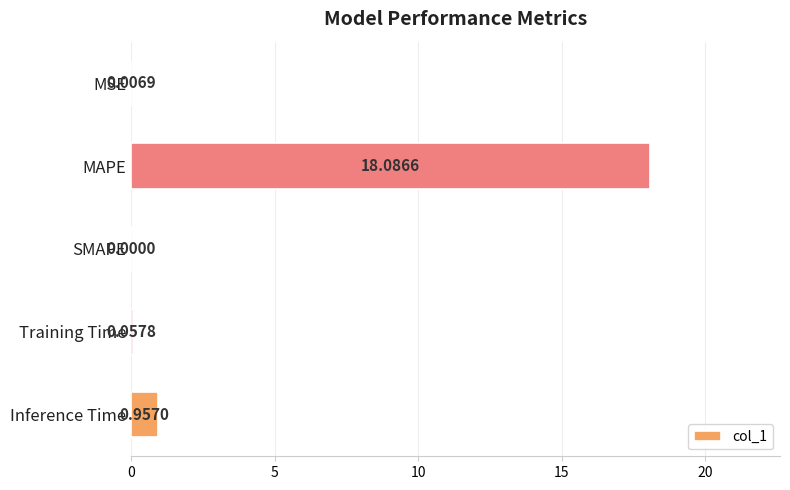

Which has a higher value, MAPE or Training Time?

MAPE